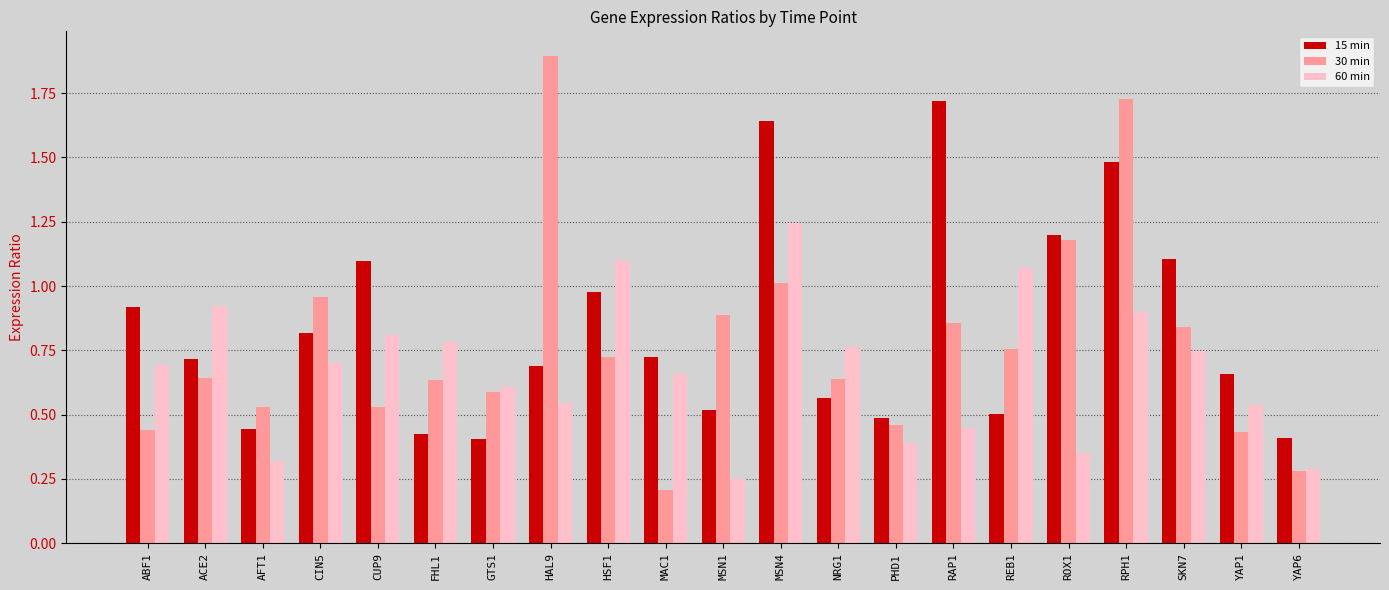

How many data points does each series have?

21